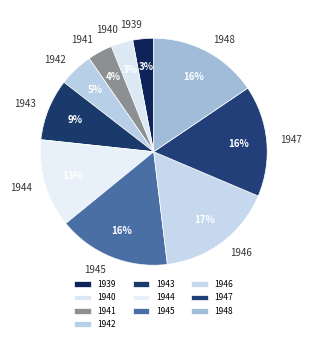

To the nearest percent, what portion does 1943 represent?

9%